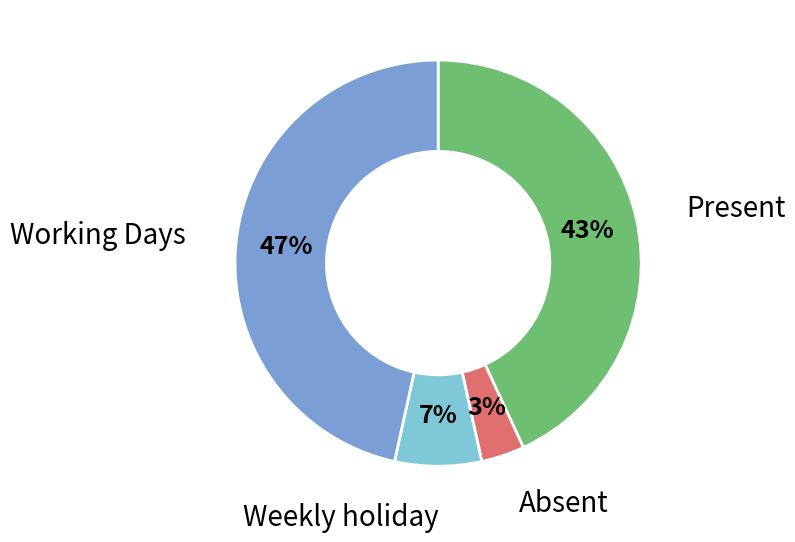

How many slices are in this pie chart?

4